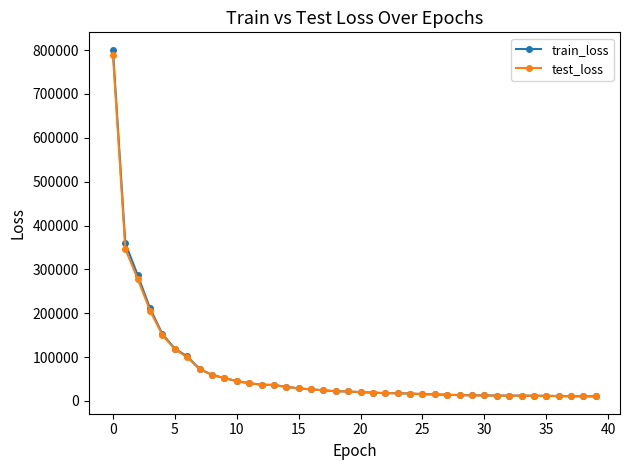

What are all the series names shown in the legend?

train_loss, test_loss